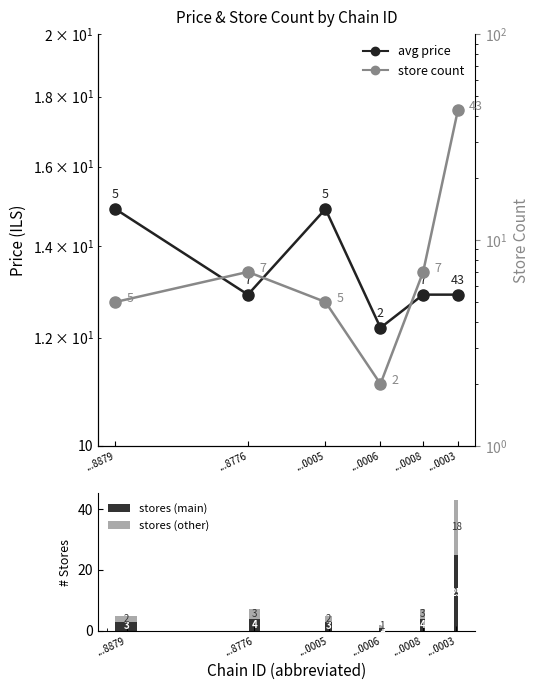

List the labels in order of avg price value, smallest first.

...0006, ...8776, ...0008, ...0003, ...8879, ...0005